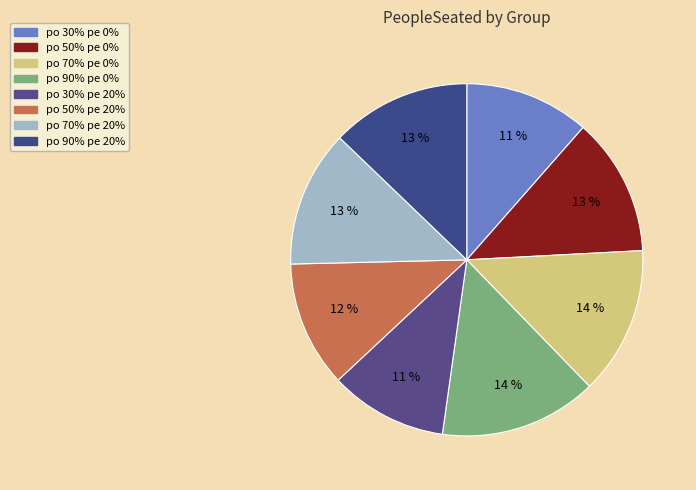

How many segments does this pie chart have?

8